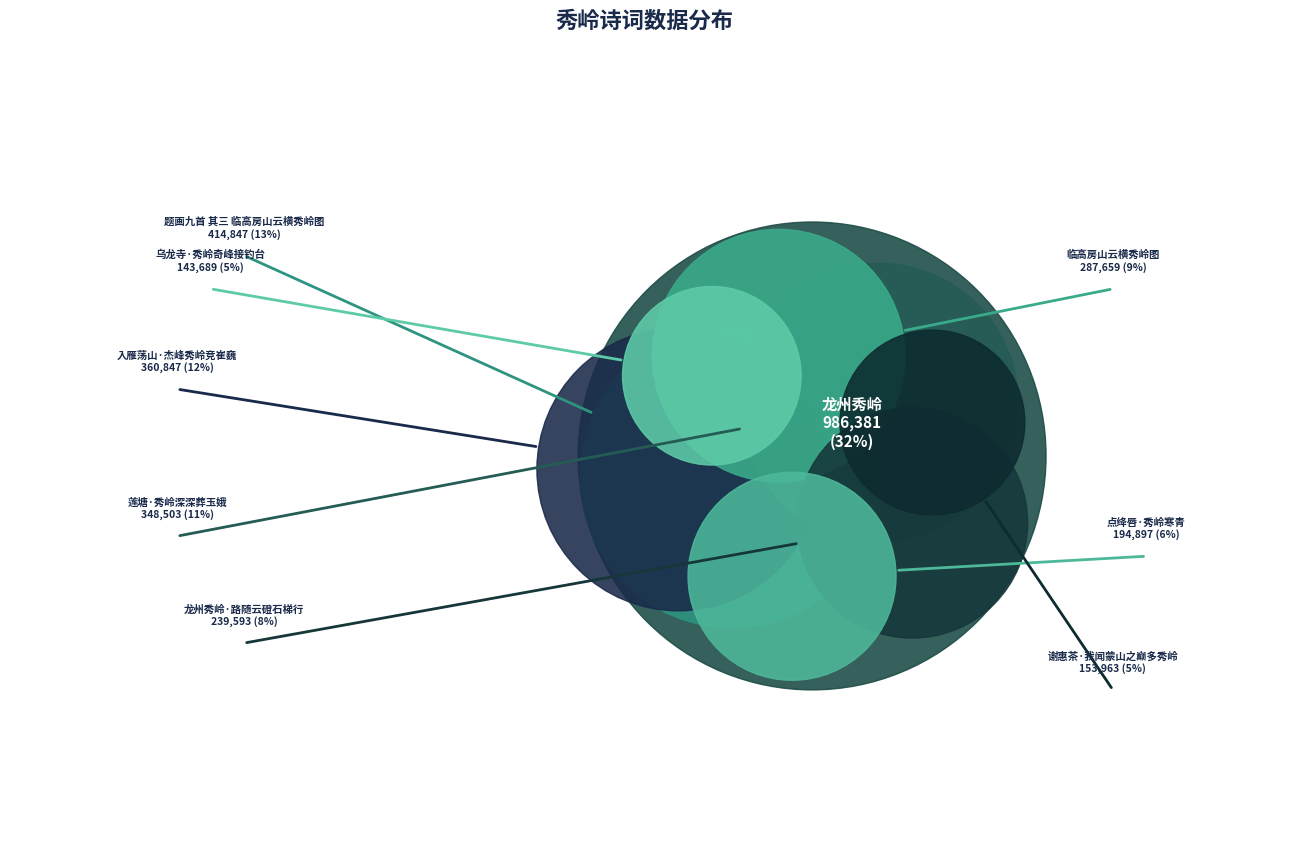

Does any single category account for the majority?

No